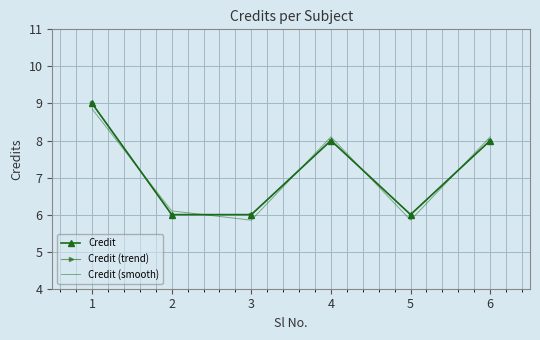

How many lines are shown in the chart?

3